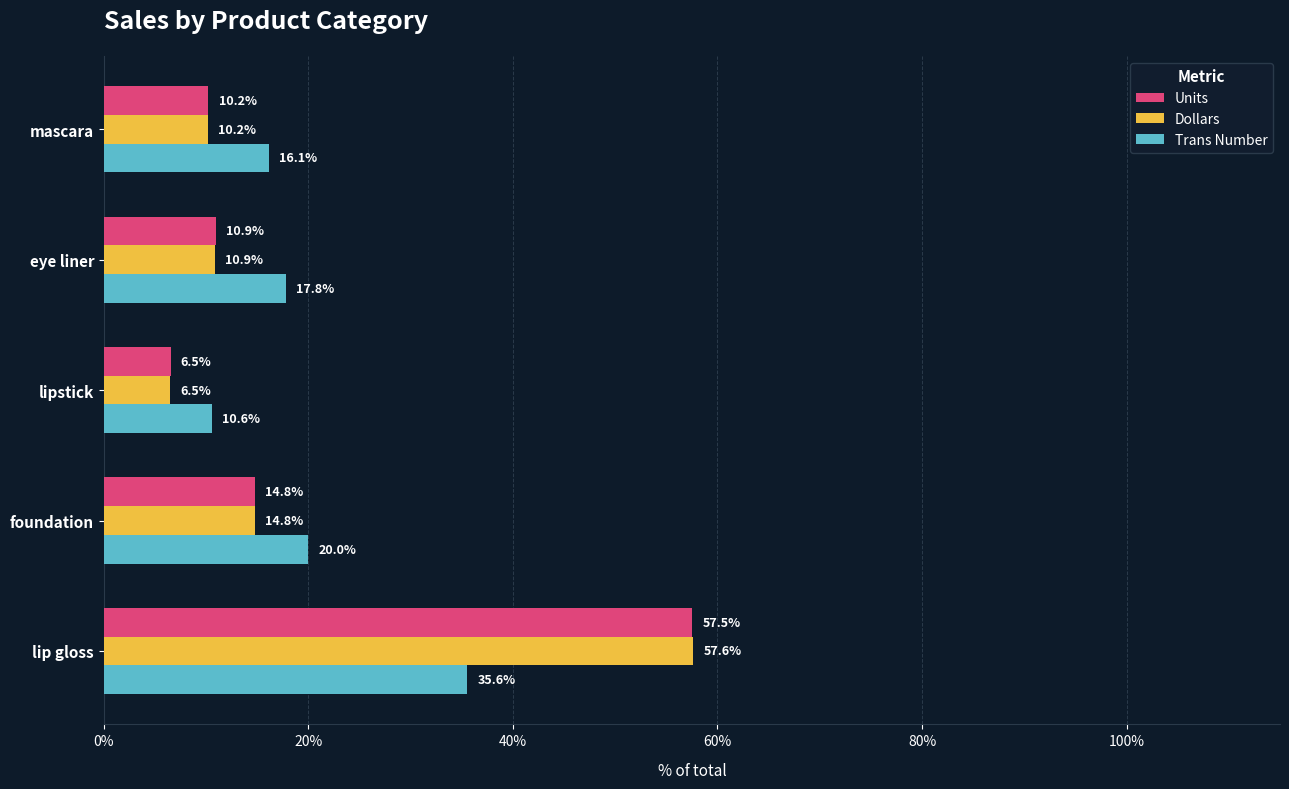

At how many categories does at least one series exceed 30?

1